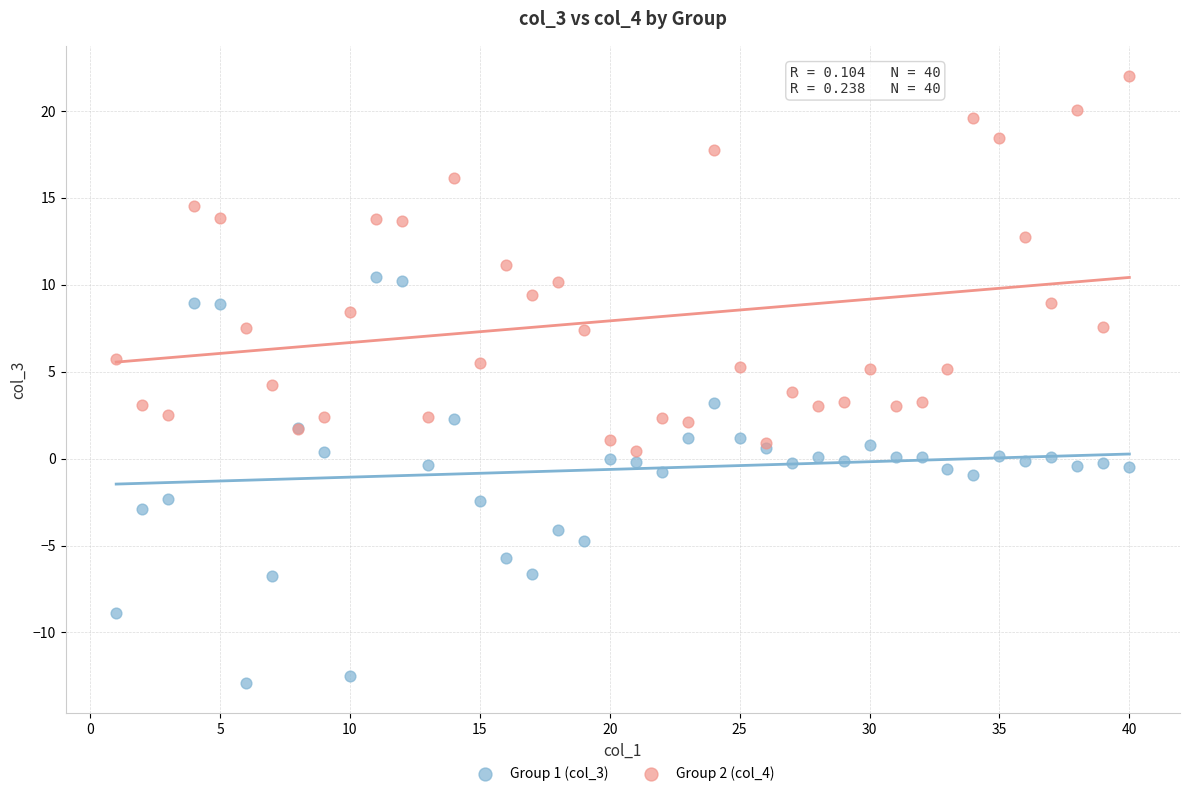

Which series reaches the maximum Y coordinate?

Group 2 (col_4)